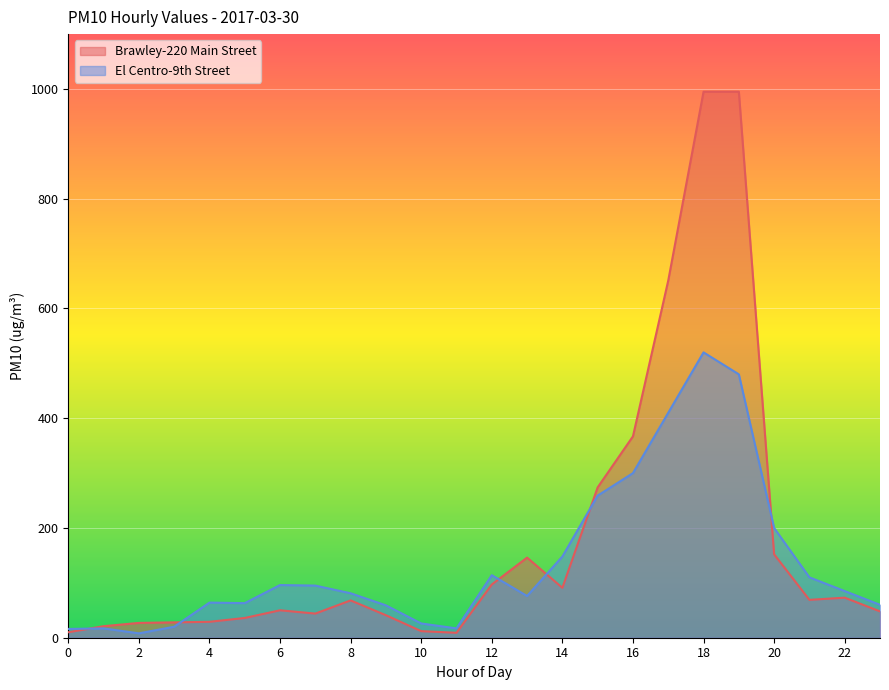

Does the chart display data point markers on the line(s)?

No